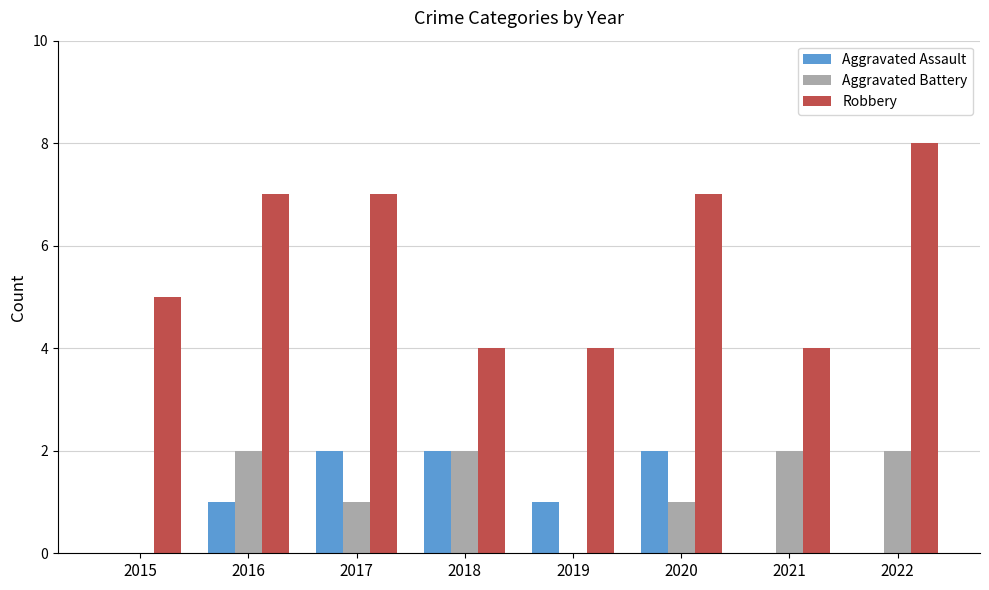

Which series has the largest total across all categories?

Robbery